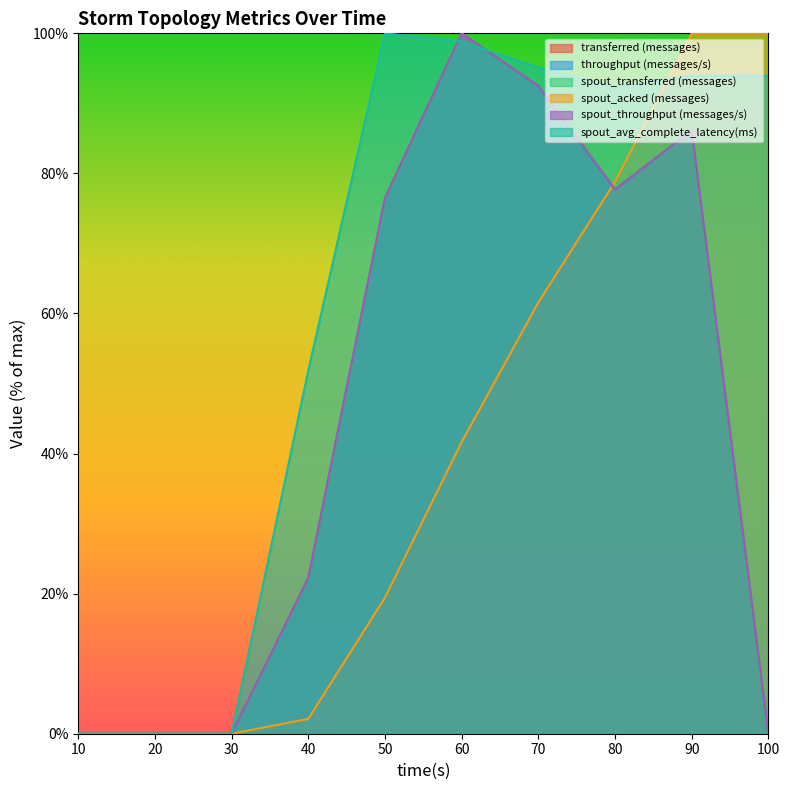

What is the total value across all series at 60?

540.5